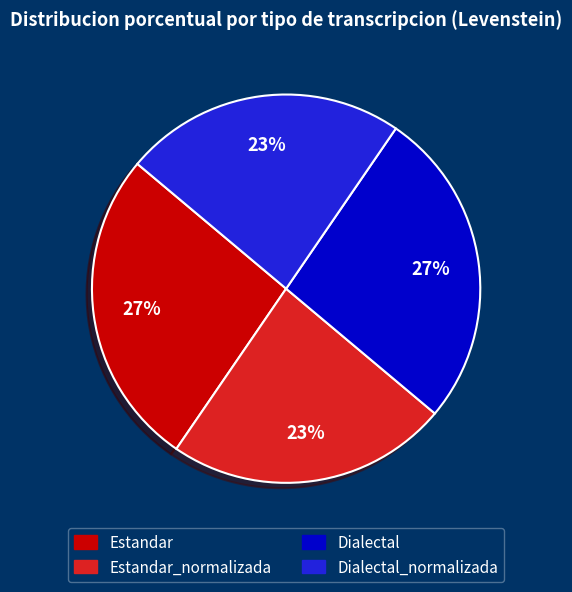

Count the number of slices in the pie.

4